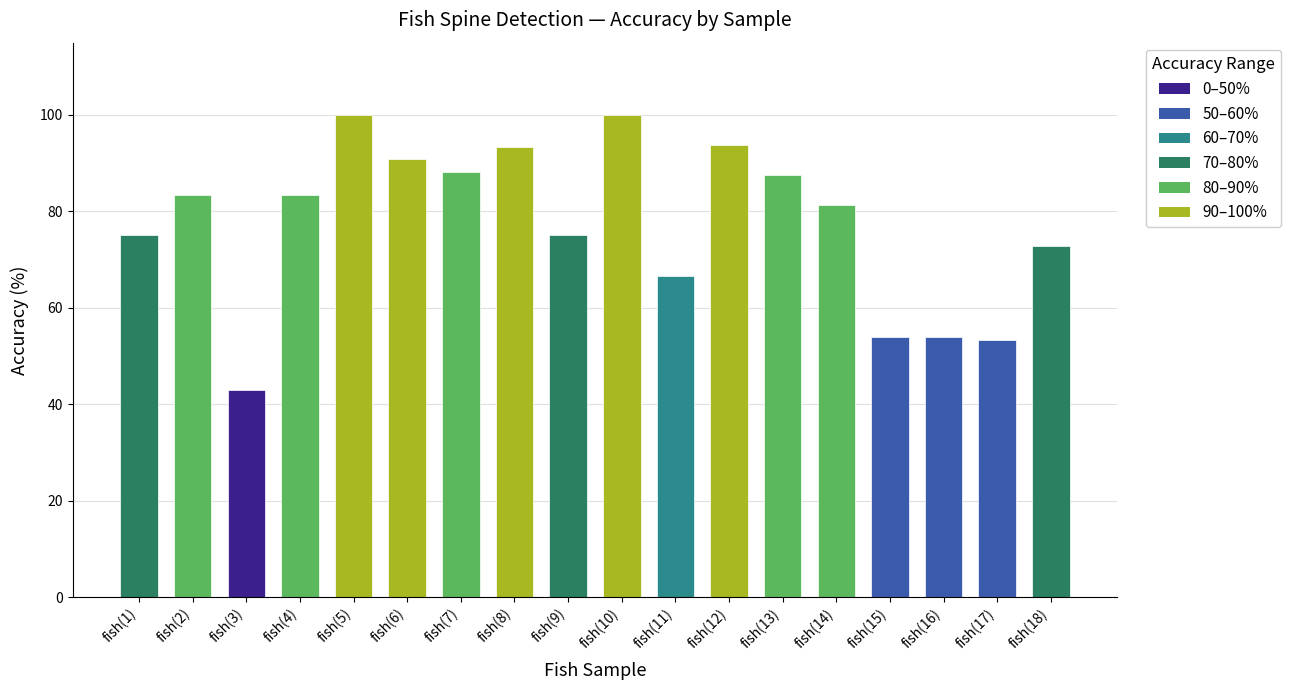

What is the difference between the maximum and minimum values?

57.1